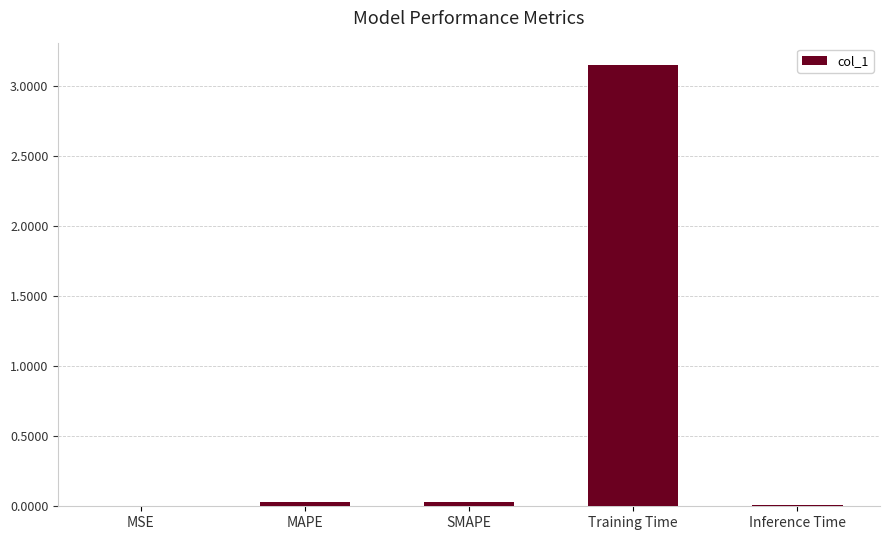

What is the sum of all values?

3.2